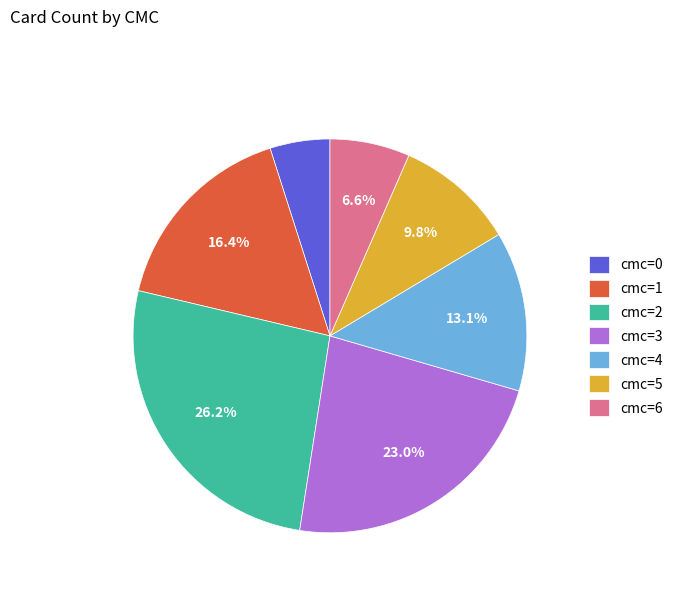

Rank the categories by value from highest to lowest.

cmc=2, cmc=3, cmc=1, cmc=4, cmc=5, cmc=6, cmc=0